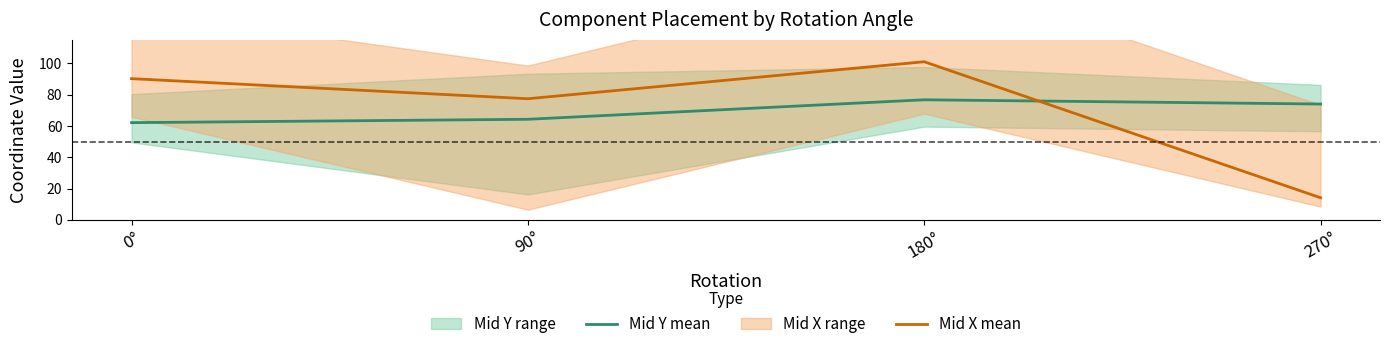

True or false: Mid X mean has a value of 140.1 at 0°.

False